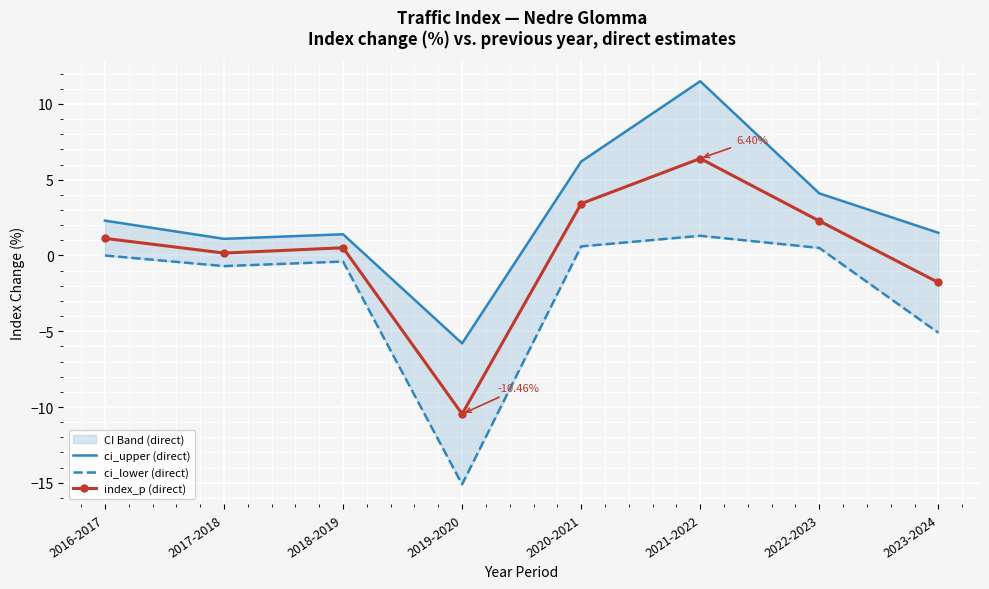

What is the difference between the highest and lowest values at 2016-2017?

2.3